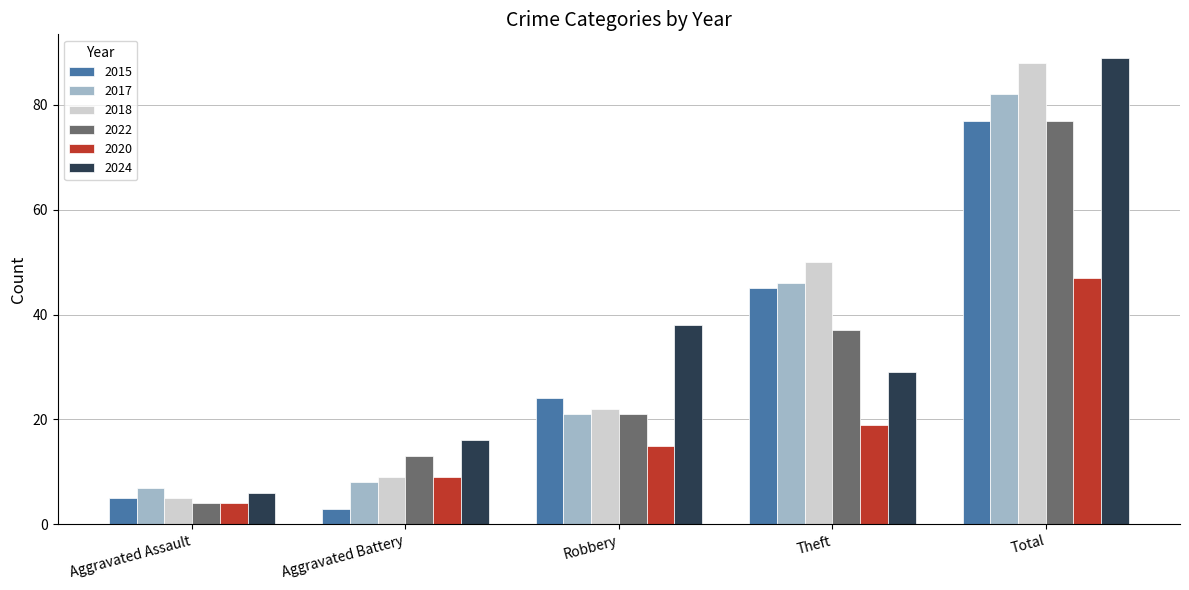

The 2022 series shows 8 at Robbery. True or false?

False